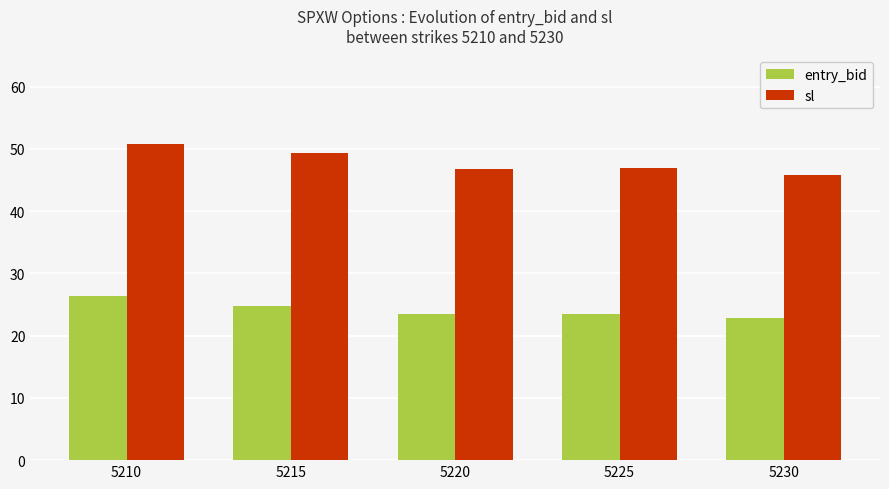

Which series has the widest spread of values?

sl